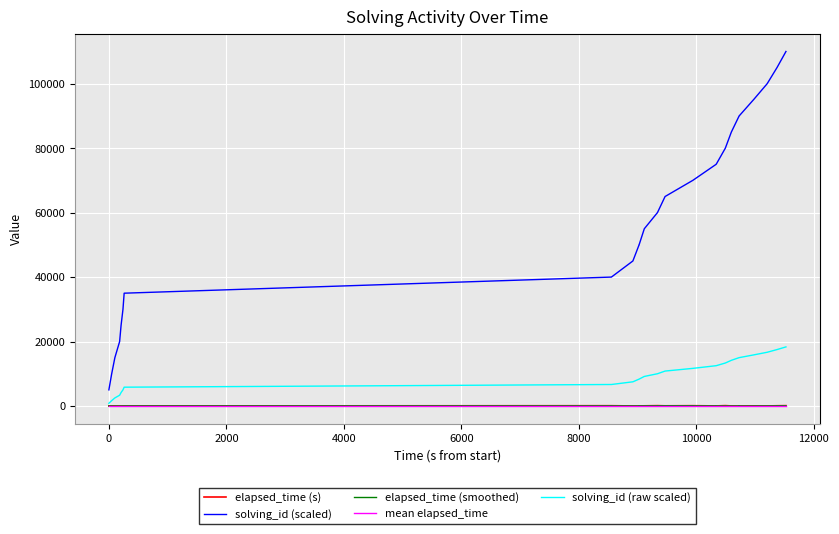

Which series has the largest total across all categories?

solving_id (scaled)